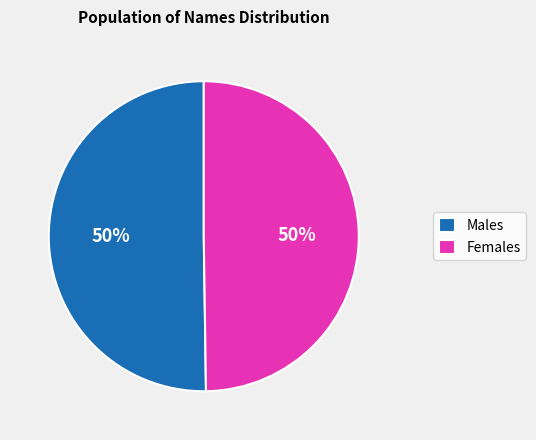

To the nearest percent, what portion does Males represent?

50%